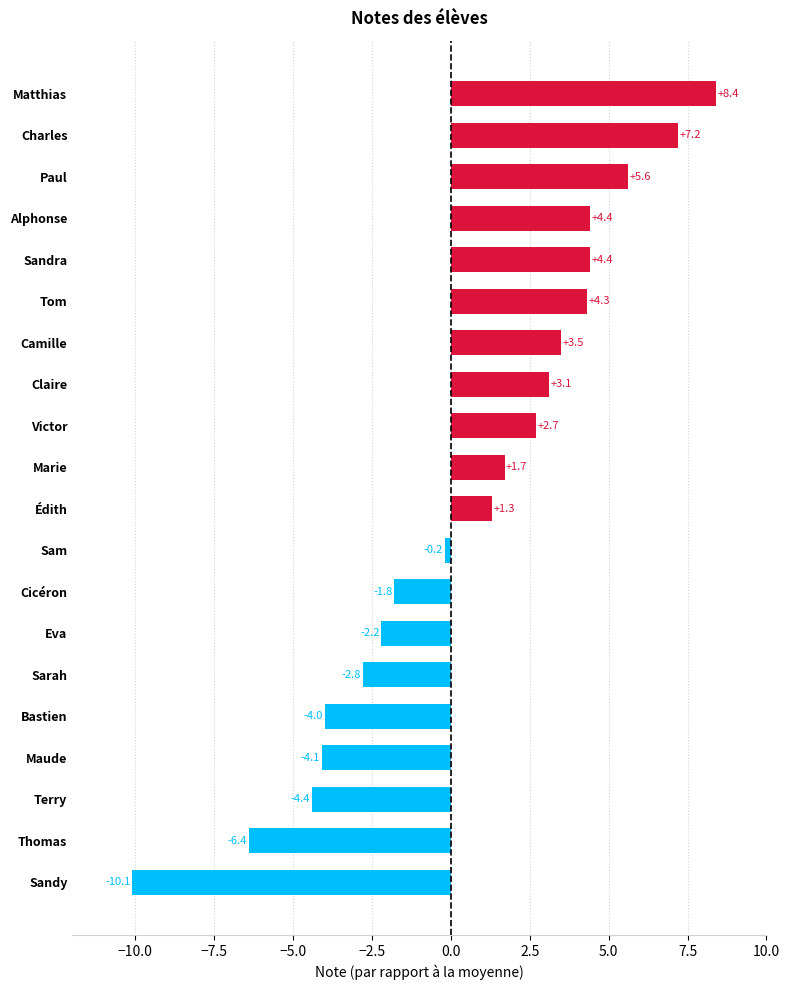

What is the greatest value displayed?

8.4